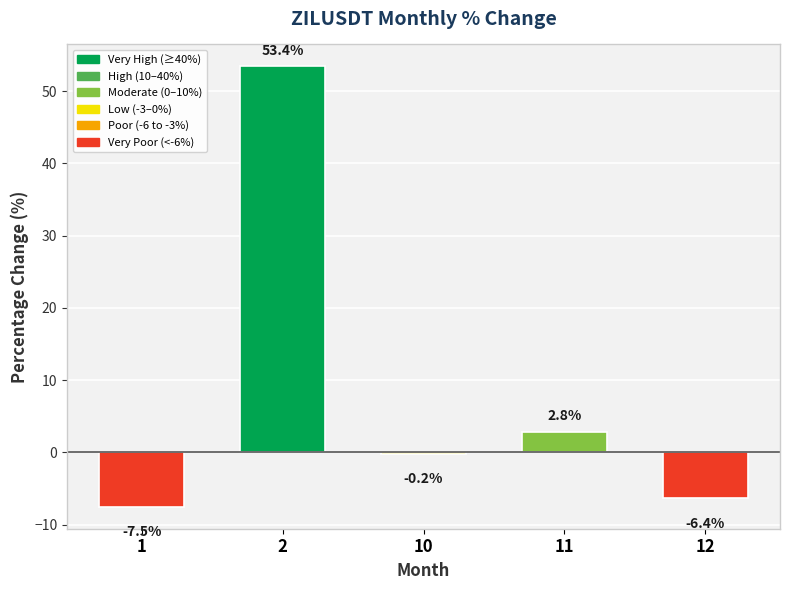

The chart shows a value of -10.6 at 12. True or false?

False